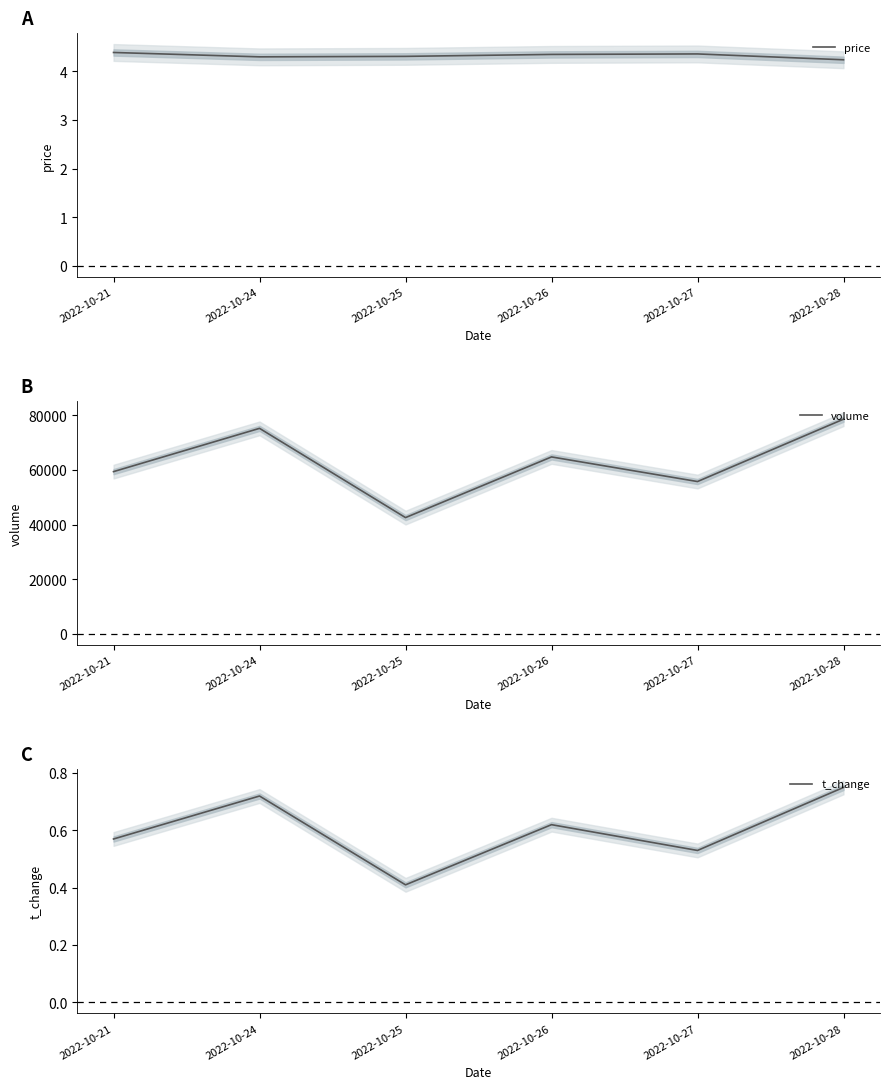

True or false: t_change and volume cross at least once.

False